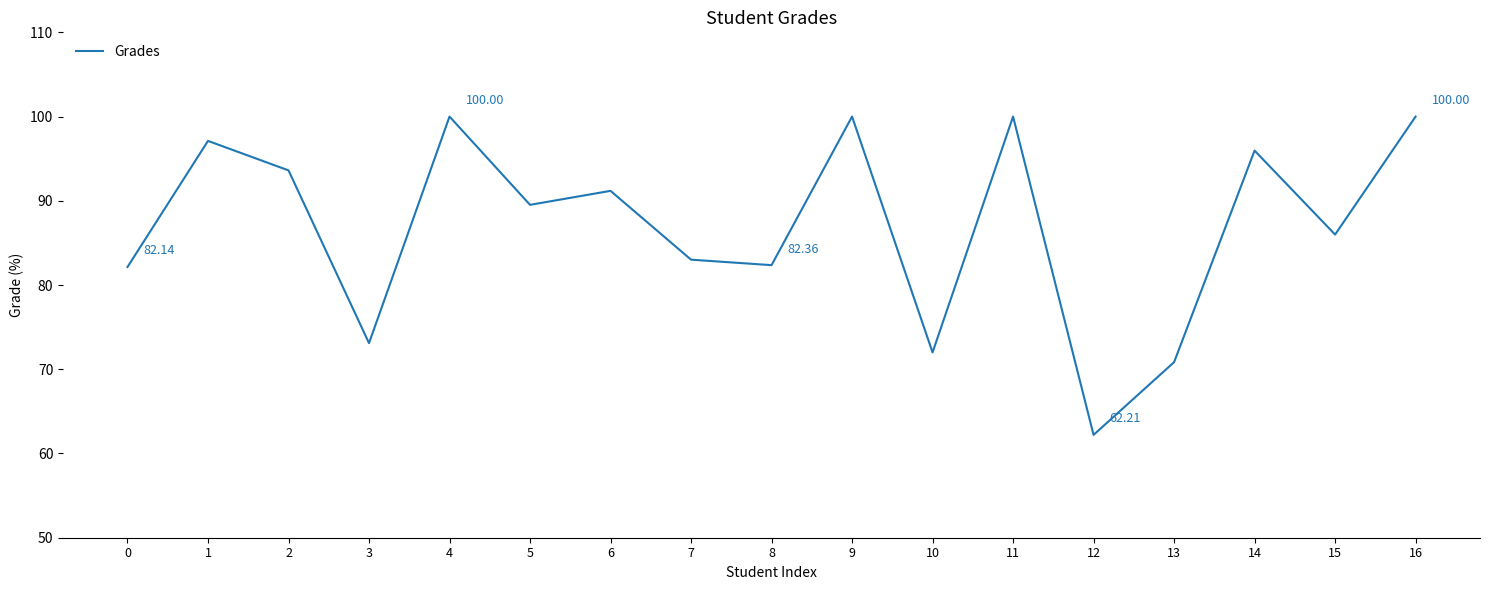

What is the difference between the values at 16 and 15?

14.0